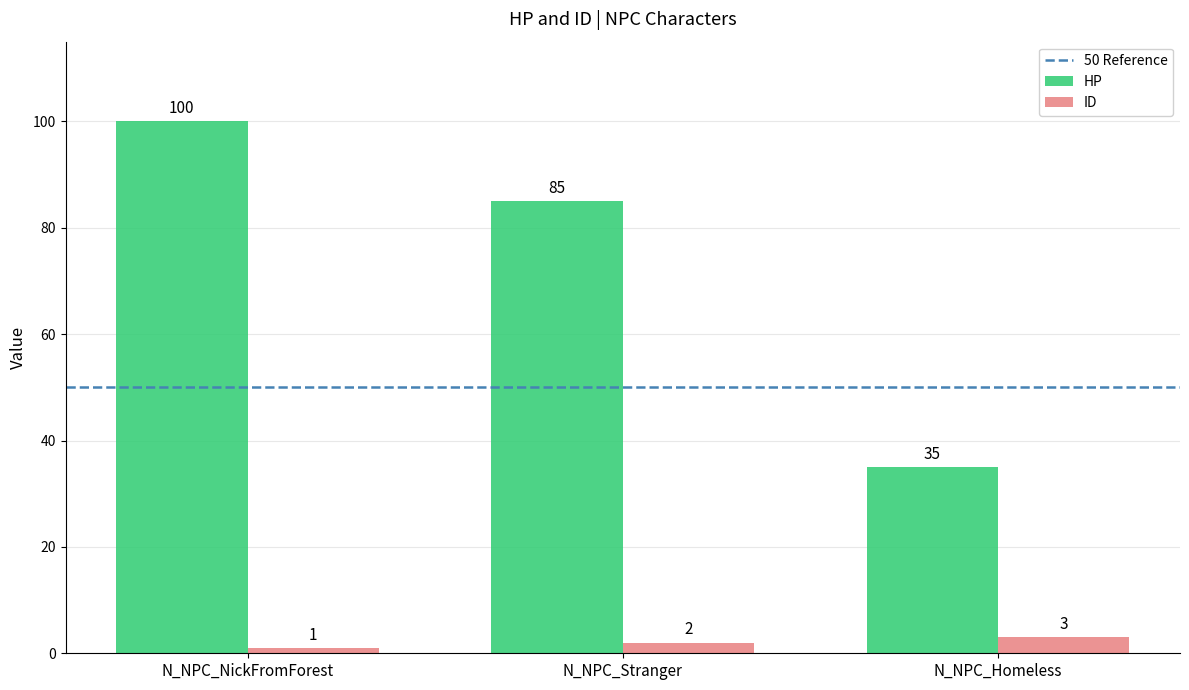

What is the spread (max minus min) of values at N_NPC_NickFromForest?

99